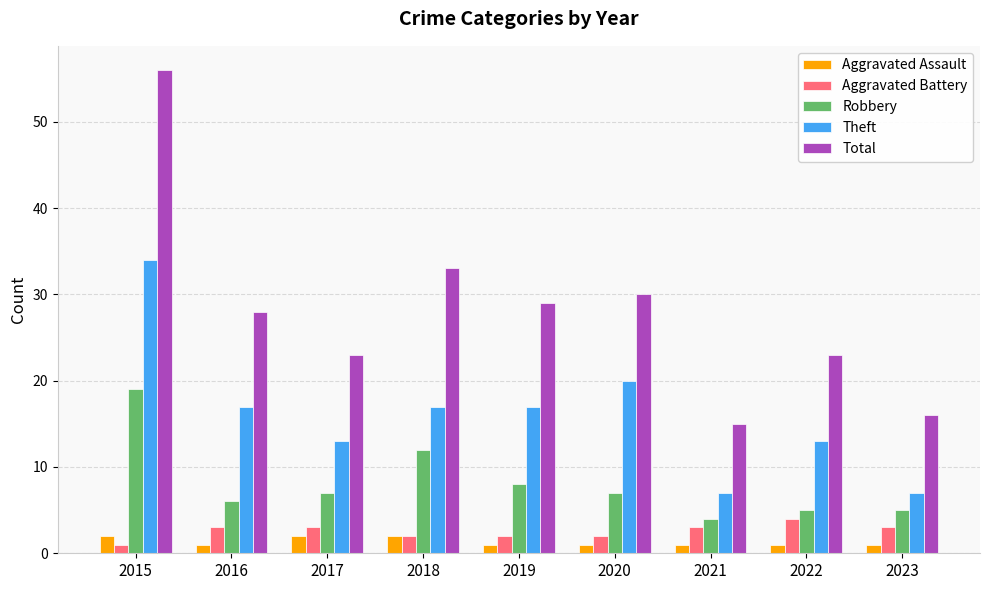

Rank the series at 2019 from highest to lowest value.

Total, Theft, Robbery, Aggravated Battery, Aggravated Assault